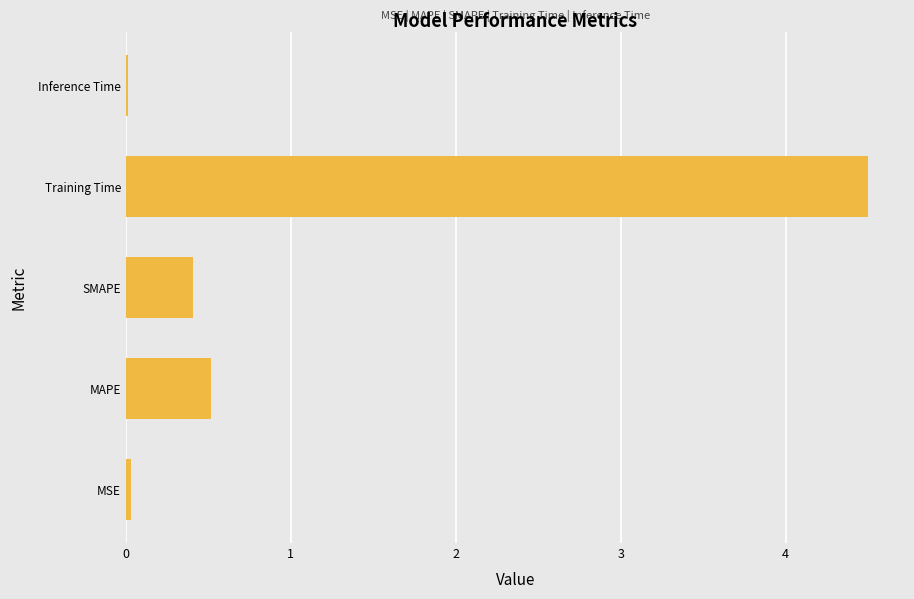

Which has a higher value, SMAPE or Inference Time?

SMAPE